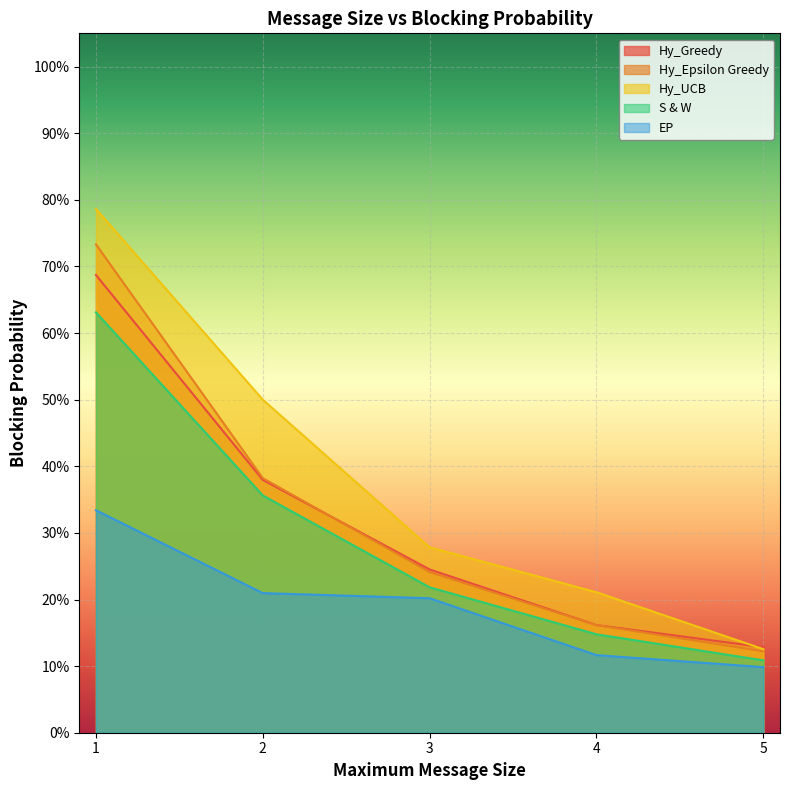

At 2, list the series in order from smallest to largest.

EP, S & W, Hy_Greedy, Hy_Epsilon Greedy, Hy_UCB